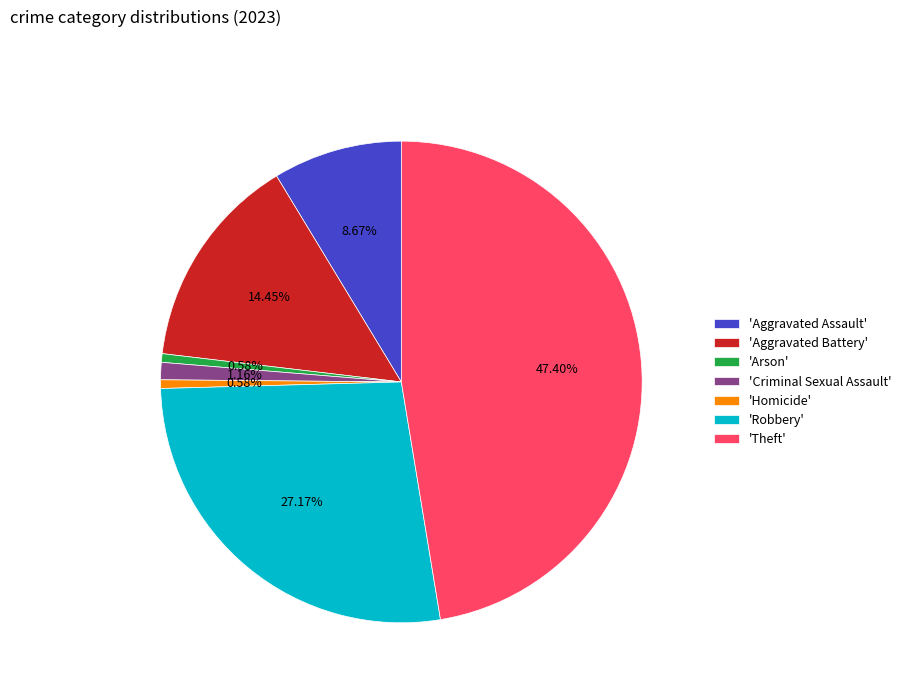

To the nearest percent, what is the difference between the largest and smallest slice percentages?

47%